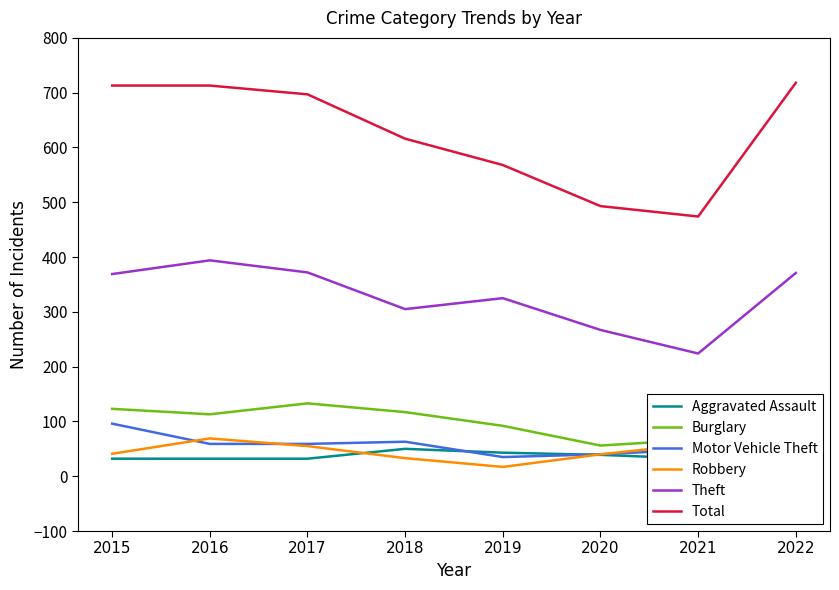

What is the difference between the Burglary values at 2022 and 2016?

19